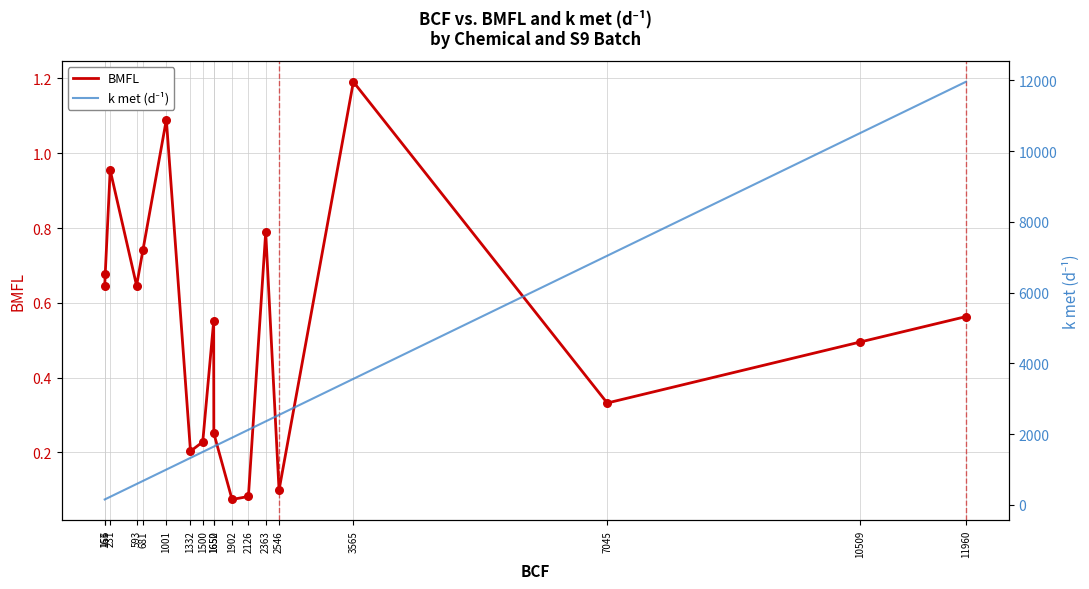

What are all the series names shown in the legend?

BMFL, k met (d⁻¹)